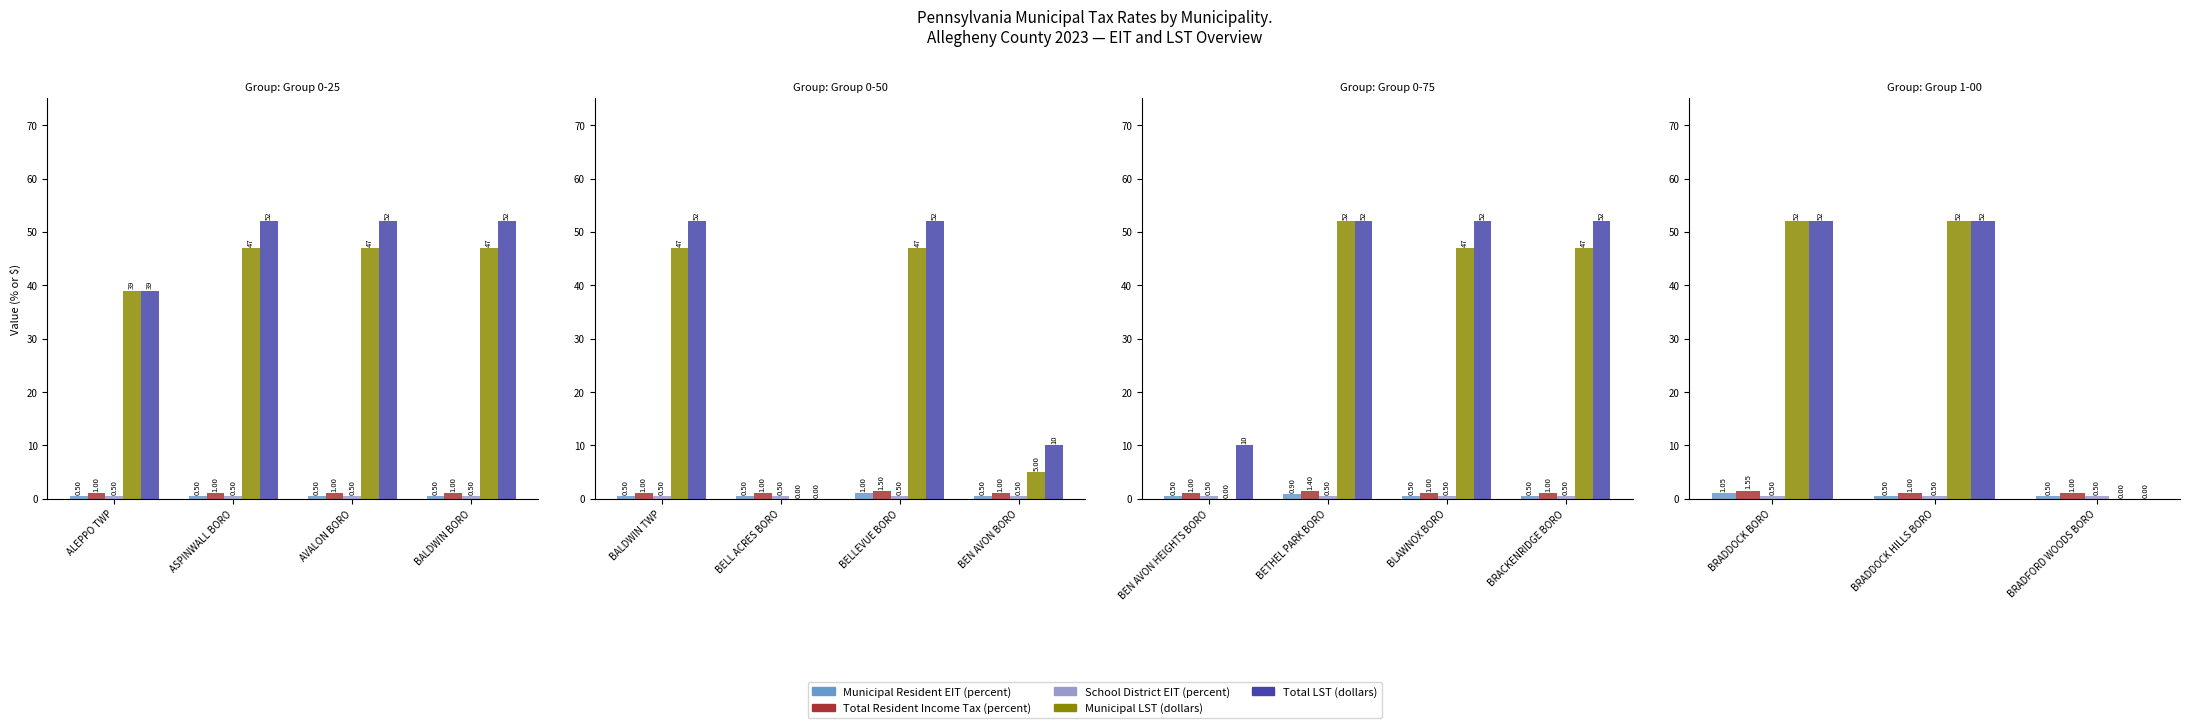

The Total LST (dollars) series shows 71.3 at BRADDOCK BORO. True or false?

False